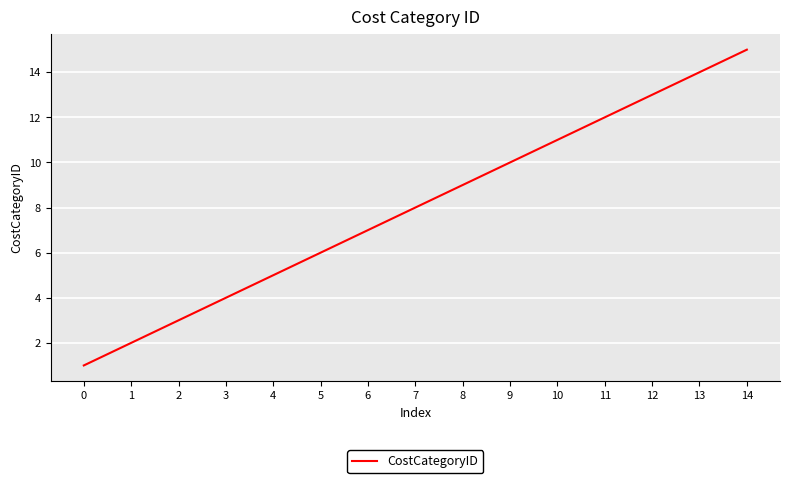

How many lines are shown in the chart?

1